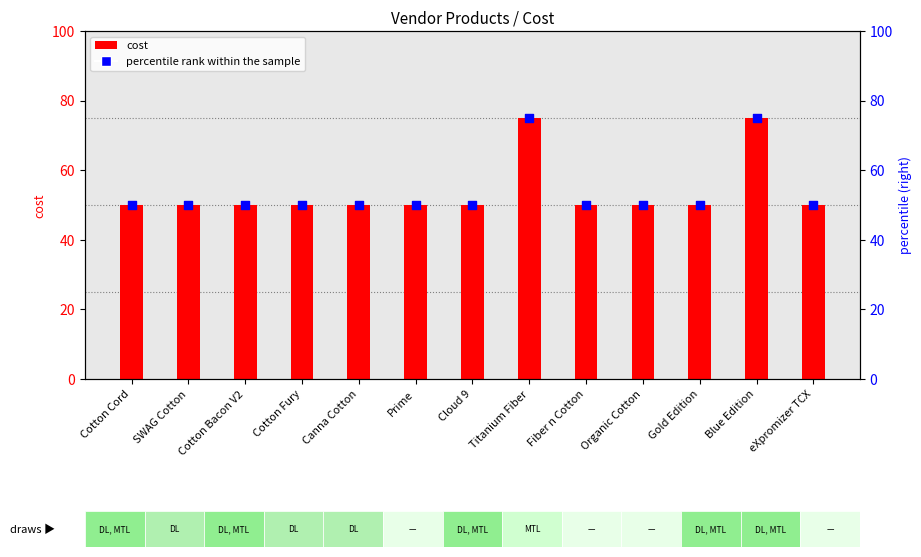

What is the total value across all series at Prime?

100